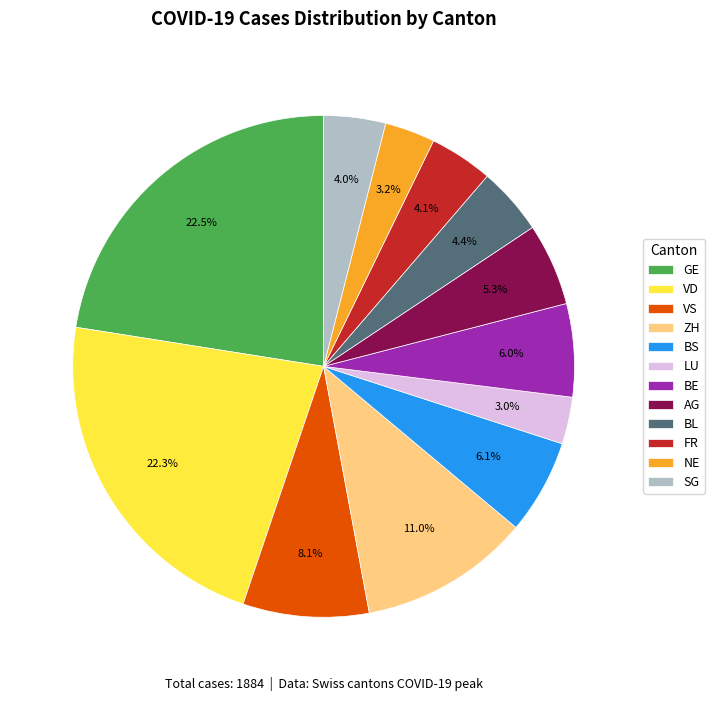

What is the ratio of the value at BL to the value at VS?

0.5